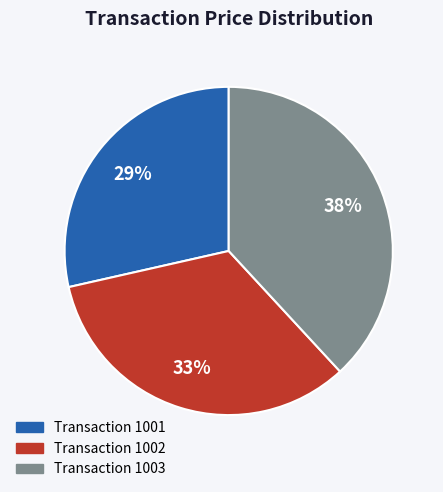

To the nearest percent, what is the average slice percentage?

33%